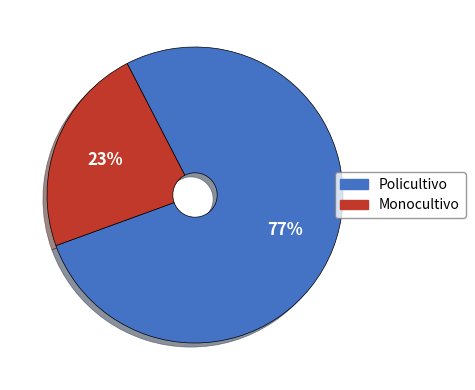

Does Policultivo account for over 50% of the chart?

Yes